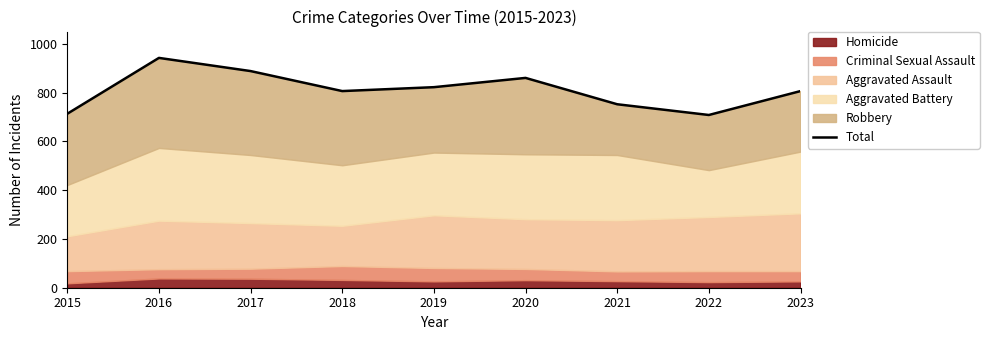

What is the sum of all values?

7297